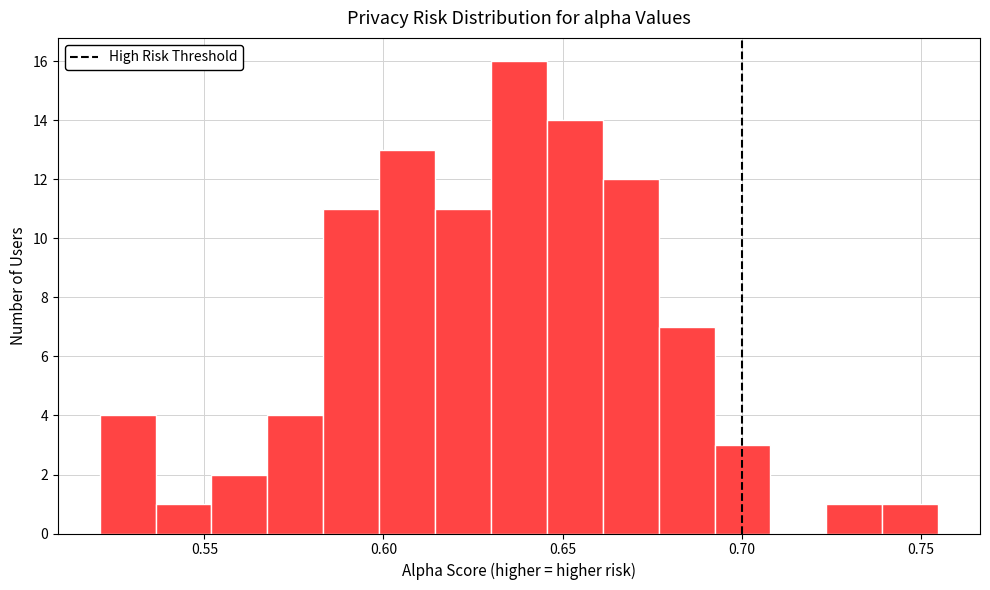

Around what value on the x-axis is the tallest bar? Give the approximate position of its centre, as read against the axis.

0.640